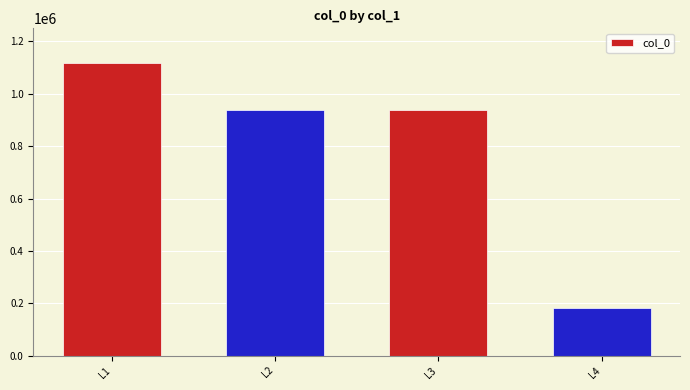

Which has a higher value, L1 or L3?

L1